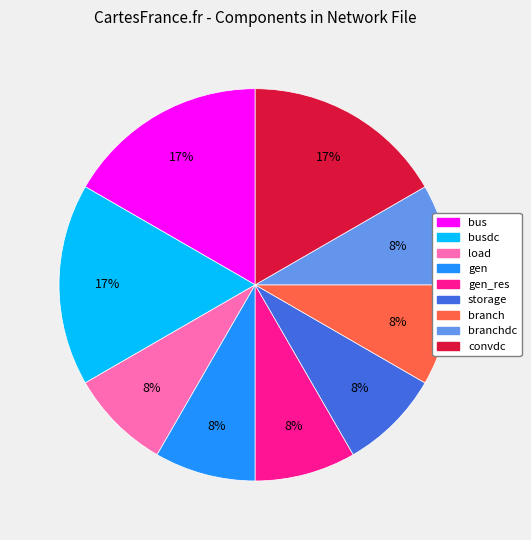

Does any single category account for the majority?

No